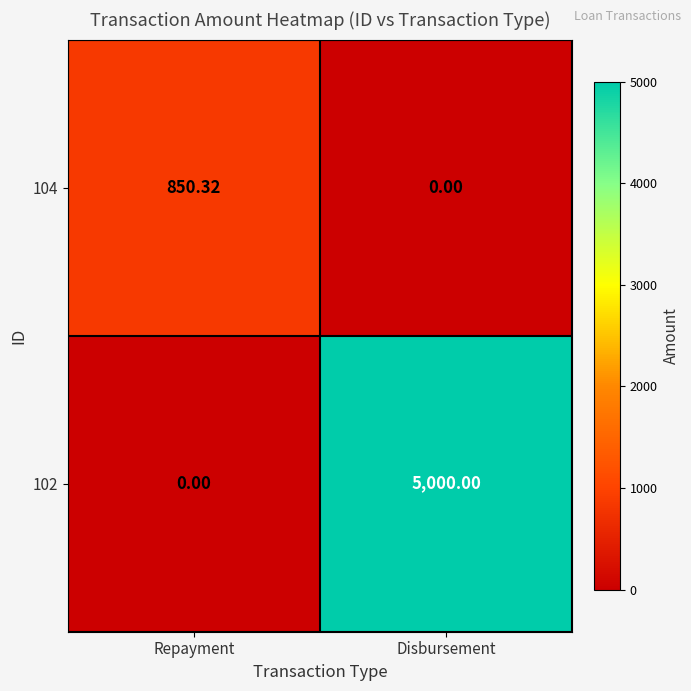

What is the difference between the highest and lowest values at Repayment?

850.3